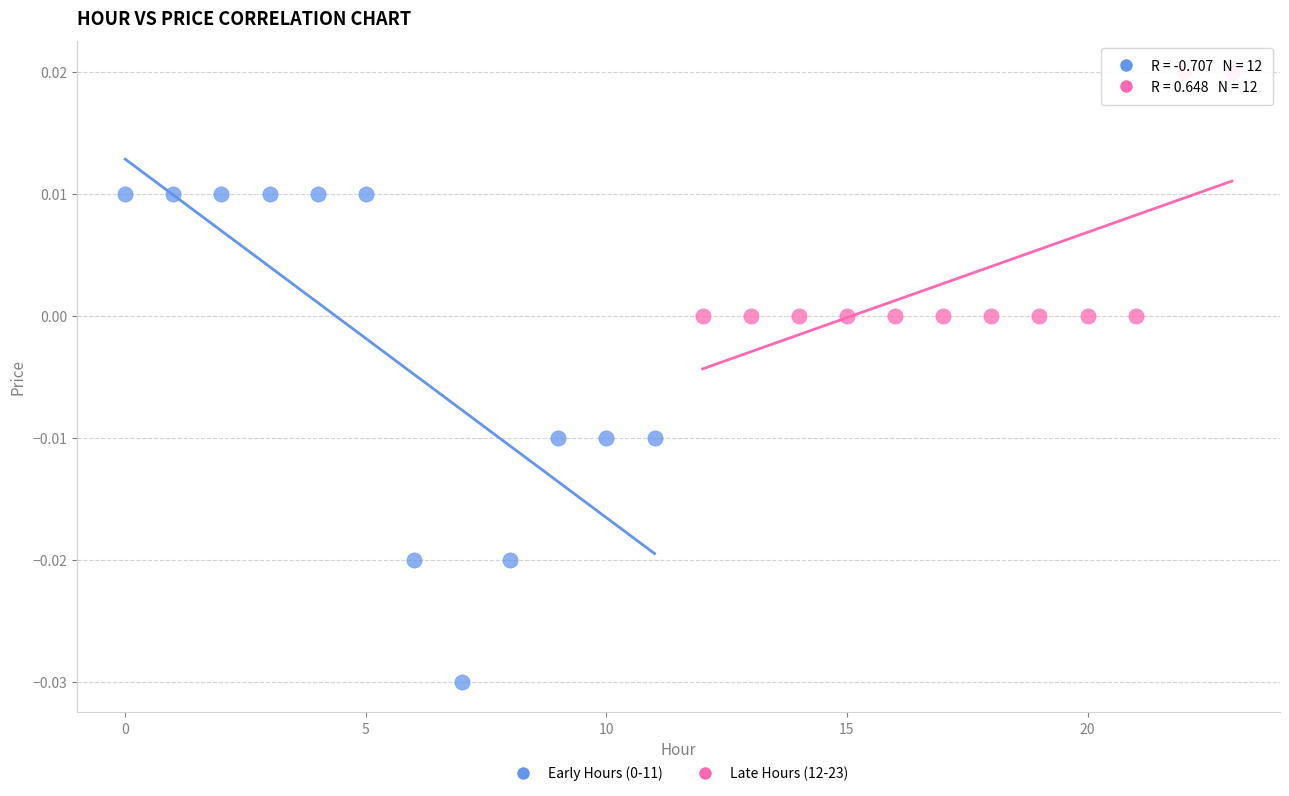

Which series contains the highest Y value?

Late Hours (12-23)